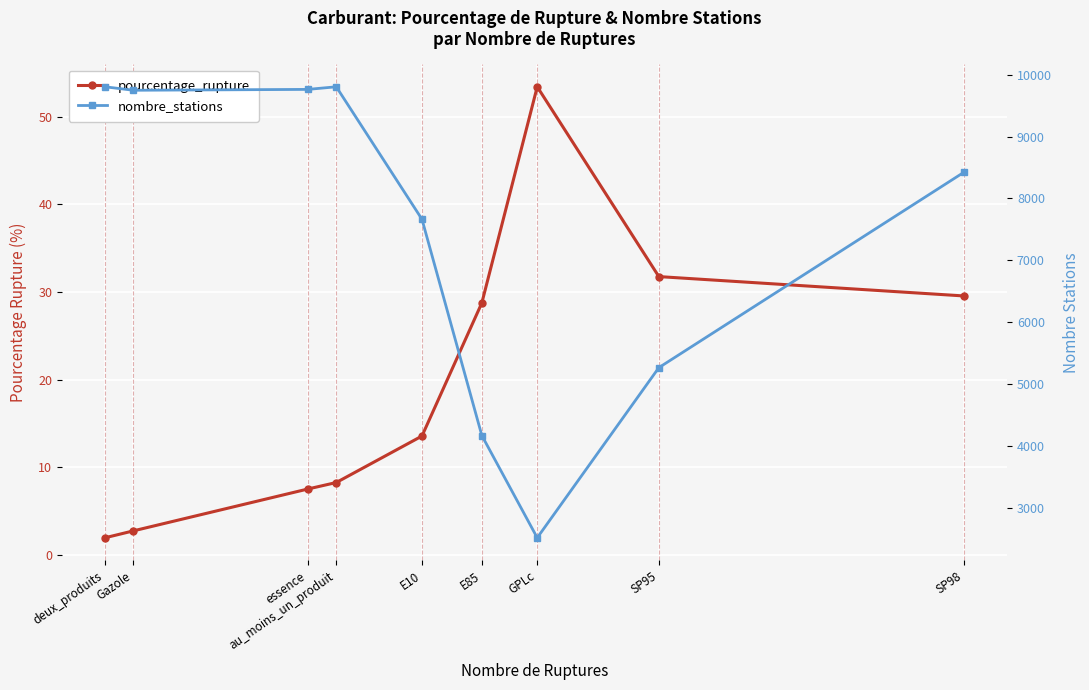

Which category has the highest value across all series?

deux_produits